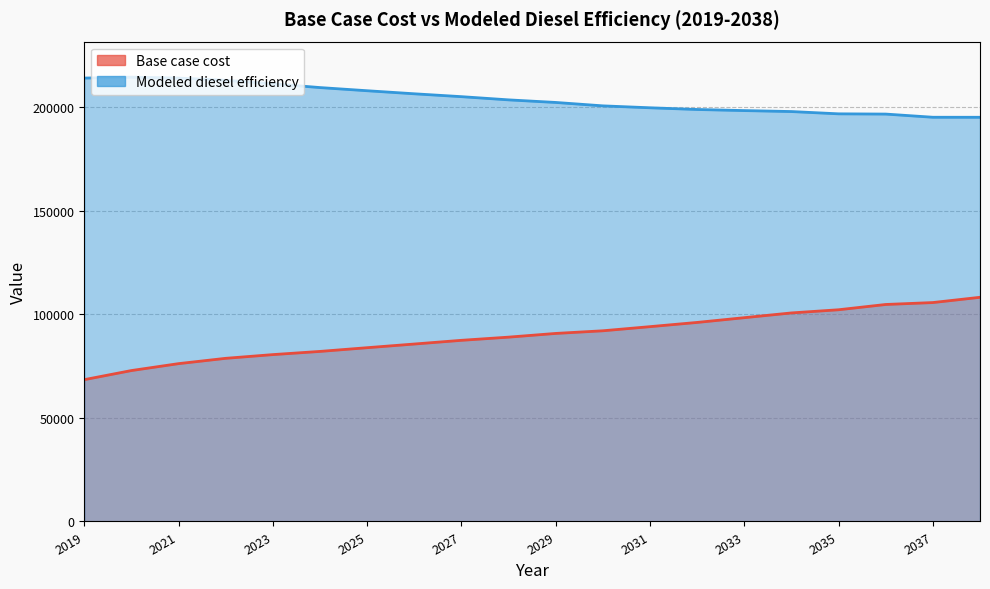

Which series has the largest range (max minus min)?

Base case cost